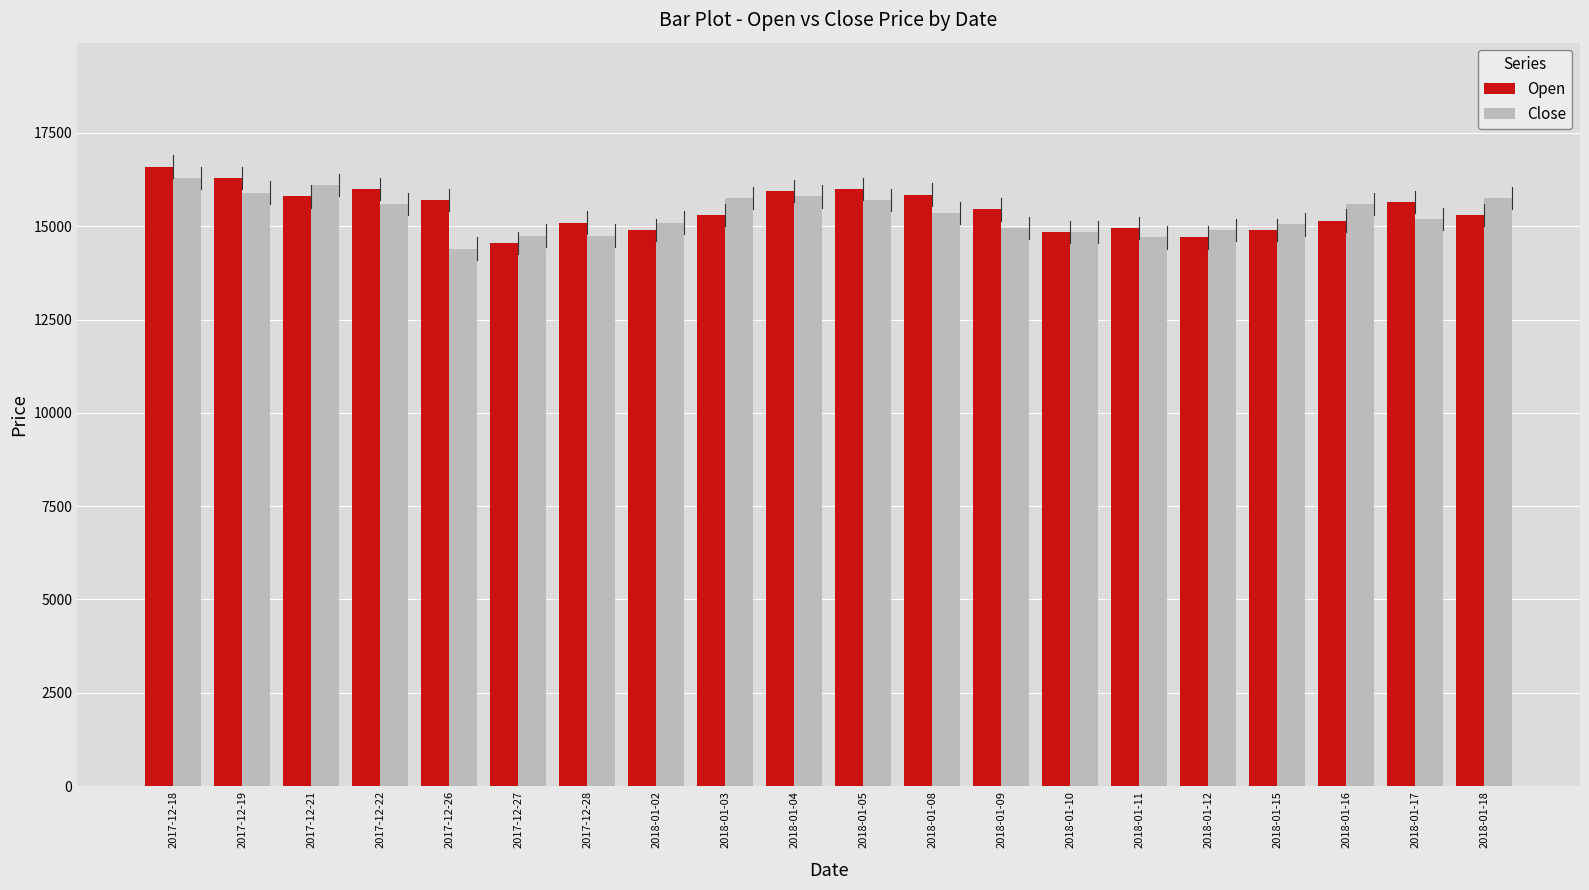

What is the spread (max minus min) of values at 2018-01-16?

450